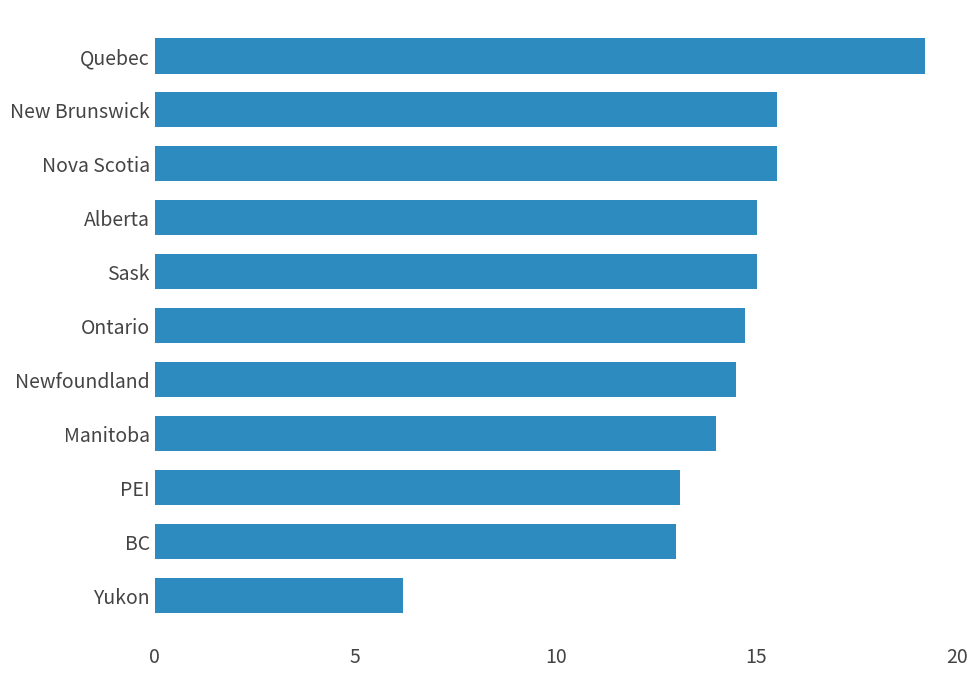

Which category has the highest value across all series?

Quebec